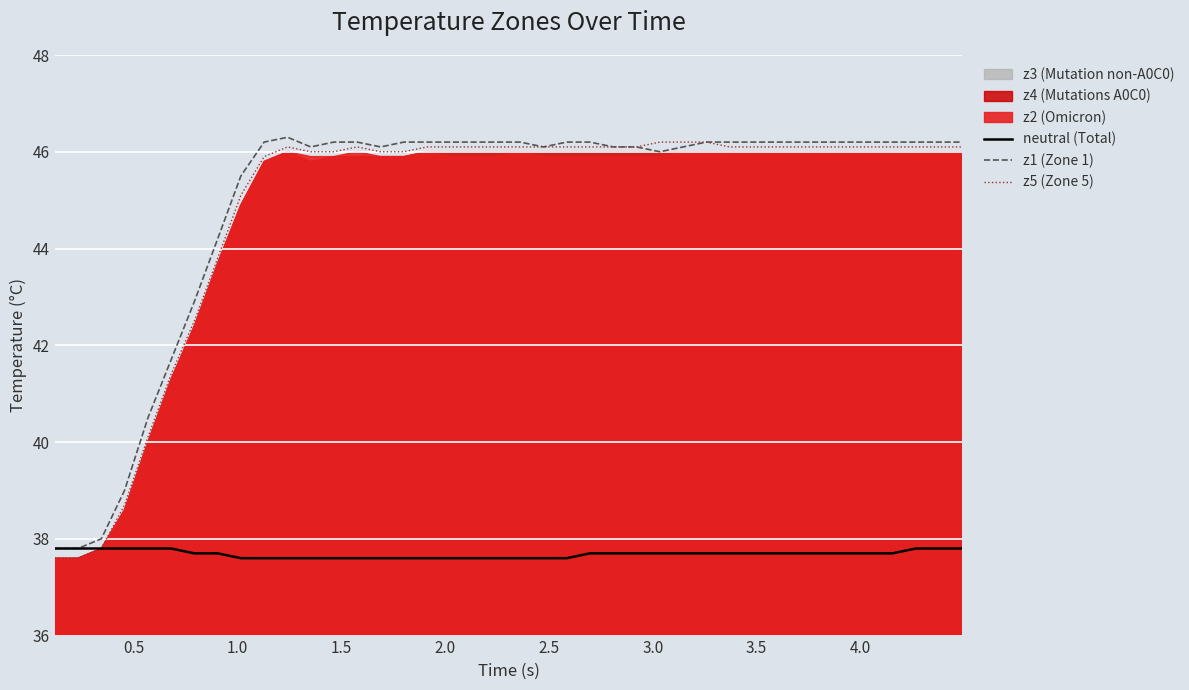

What is the value of the z1 (Zone 1) point at the 17th from the left?

46.2